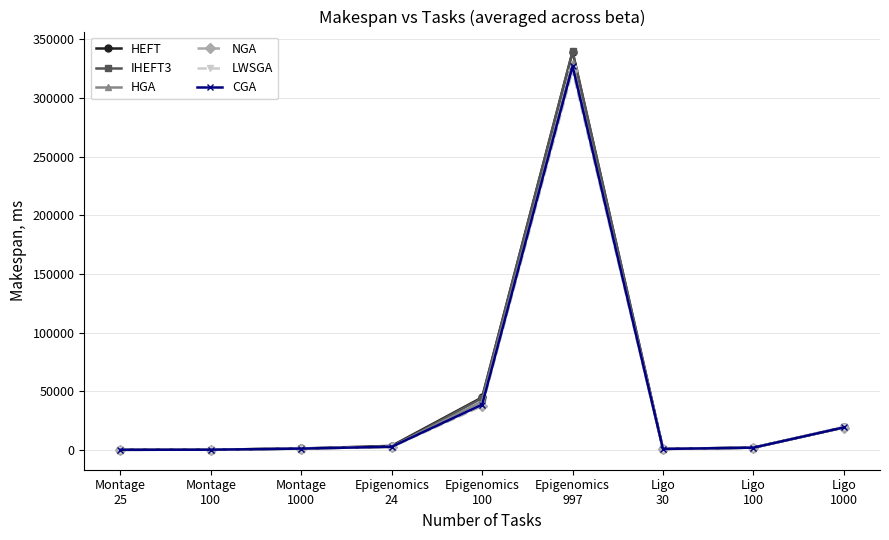

Which series has the largest range (max minus min)?

IHEFT3